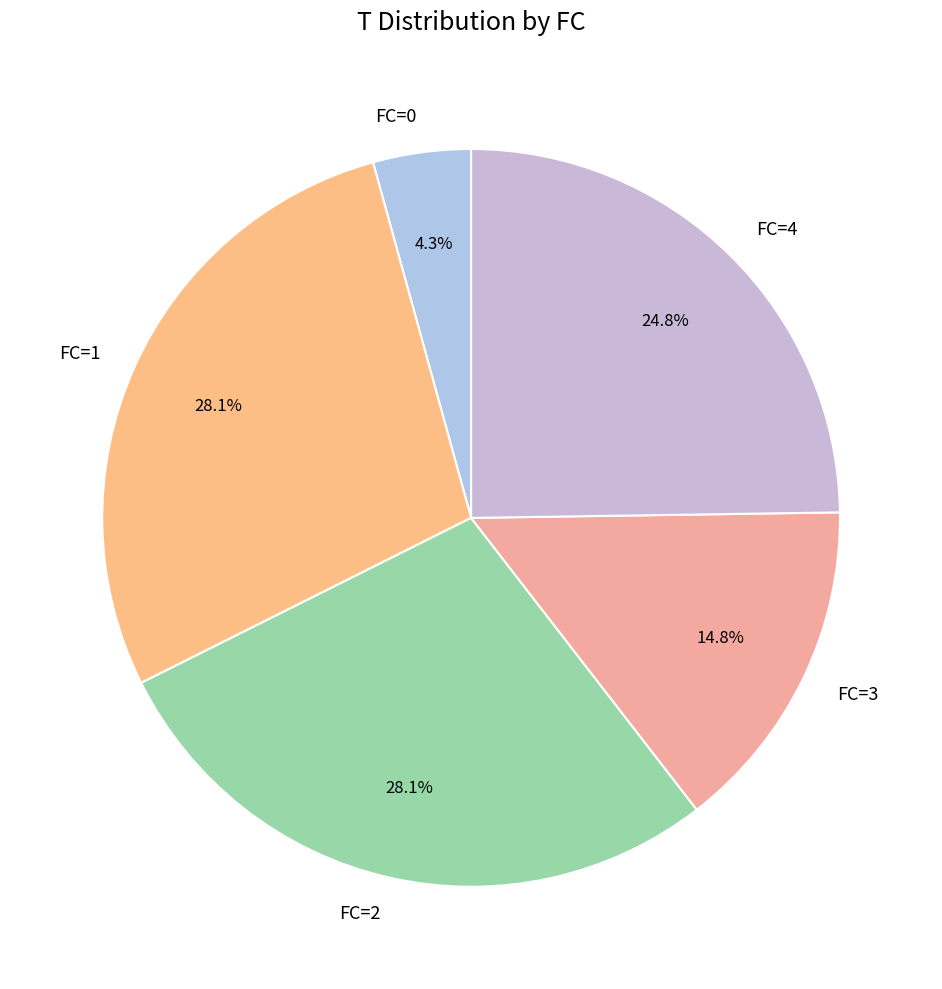

Does any single category account for the majority?

No